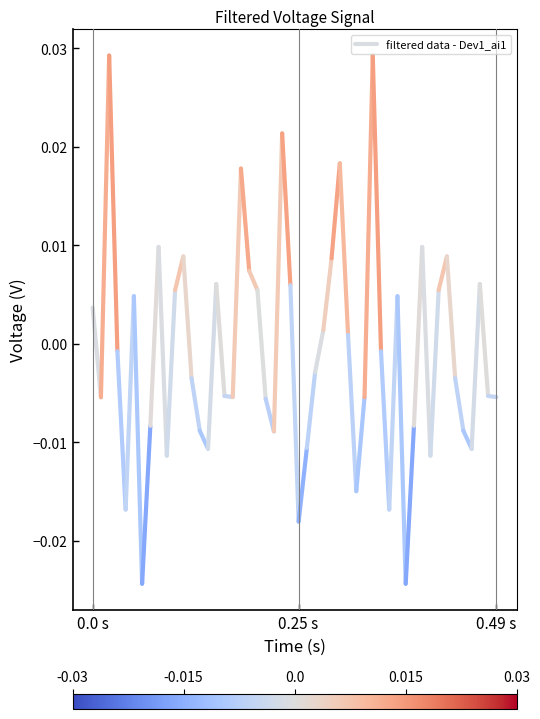

Where is the data nearest to the value 0?

0.0 s